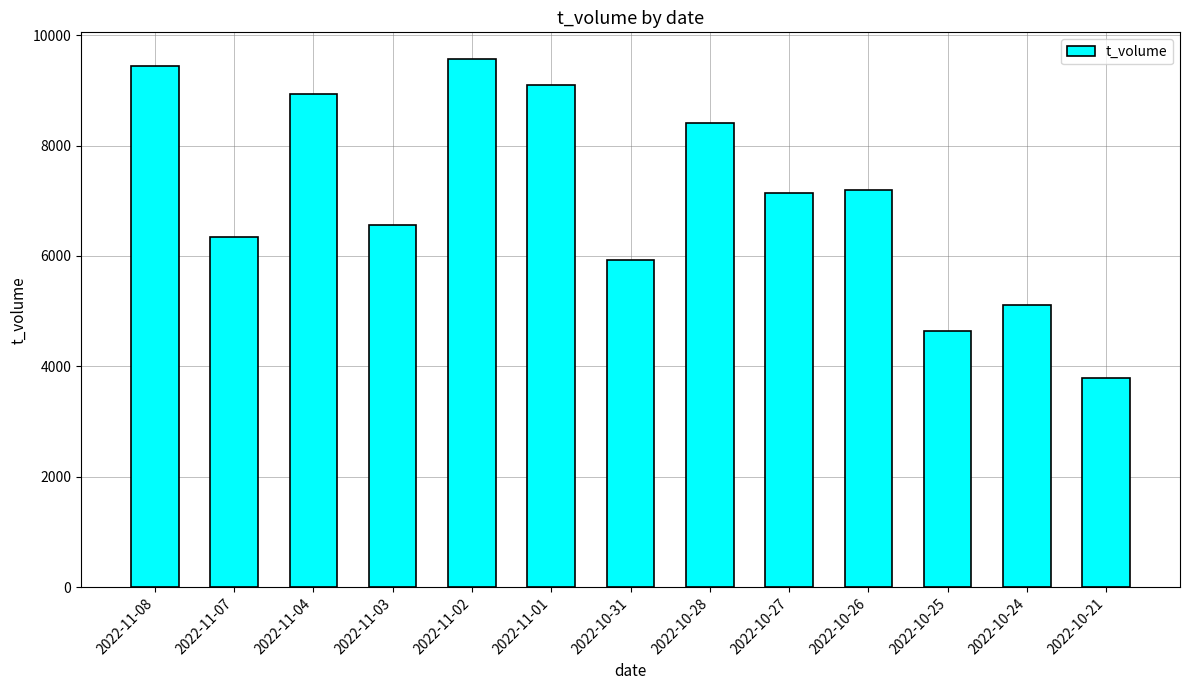

Between 2022-10-24 and 2022-11-04, which is larger?

2022-11-04